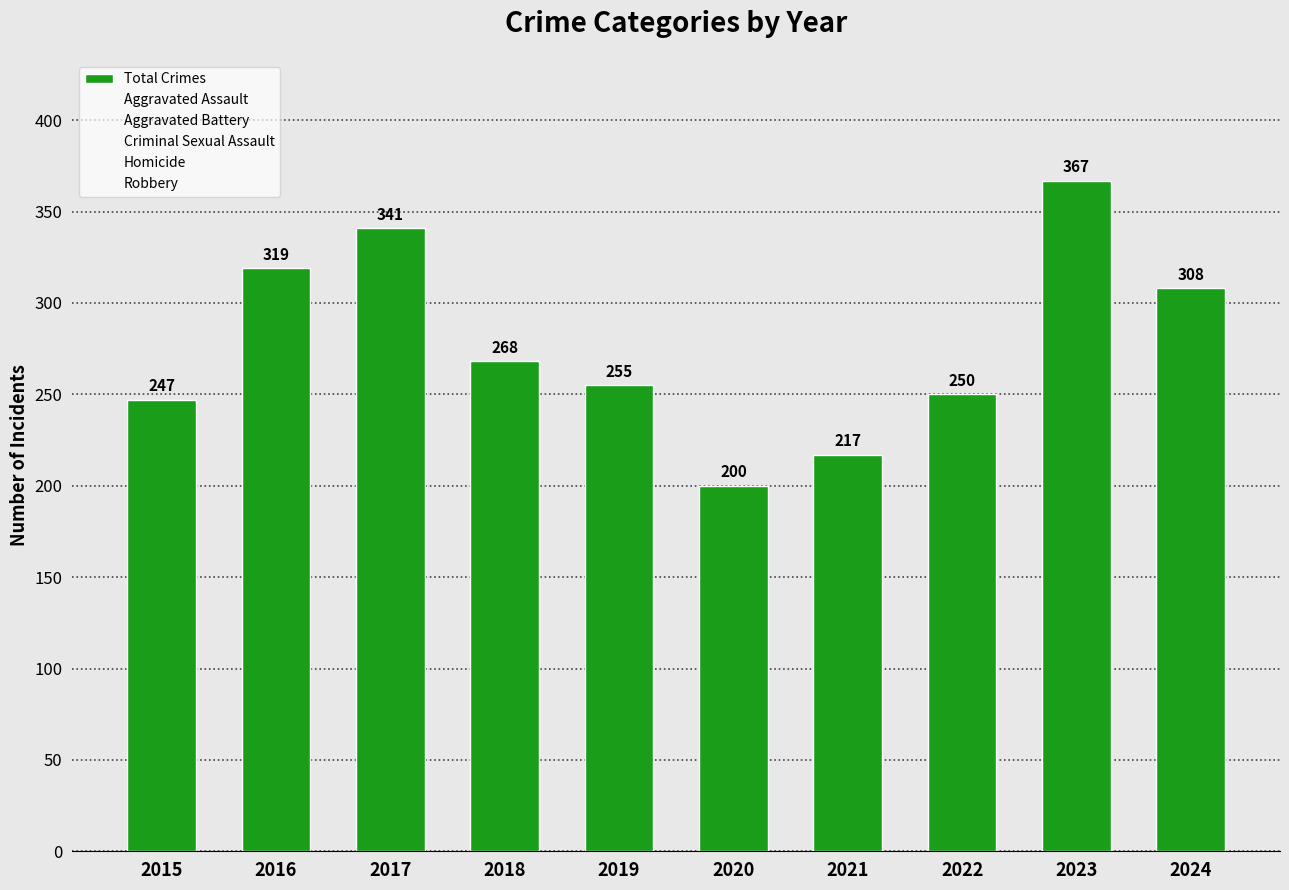

Reading left to right, list all the values displayed in this chart.

Total Crimes: 2015=247	2016=319	2017=341	2018=268	2019=255	2020=200	2021=217	2022=250	2023=367	2024=308
Aggravated Assault: 2015=45	2016=80	2017=68	2018=61	2019=73	2020=54	2021=58	2022=55	2023=66	2024=80
Aggravated Battery: 2015=48	2016=60	2017=69	2018=76	2019=47	2020=49	2021=56	2022=54	2023=43	2024=82
Criminal Sexual Assault: 2015=27	2016=23	2017=21	2018=22	2019=28	2020=14	2021=22	2022=18	2023=15	2024=16
Homicide: 2015=5	2016=4	2017=4	2018=4	2019=4	2020=5	2021=5	2022=6	2023=1	2024=2
Robbery: 2015=122	2016=152	2017=179	2018=105	2019=103	2020=78	2021=76	2022=117	2023=242	2024=128